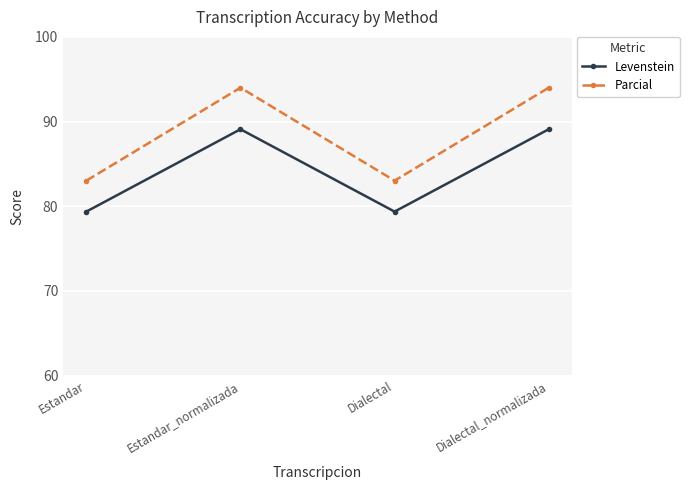

Between Dialectal and Dialectal_normalizada, which series saw the biggest shift?

Parcial